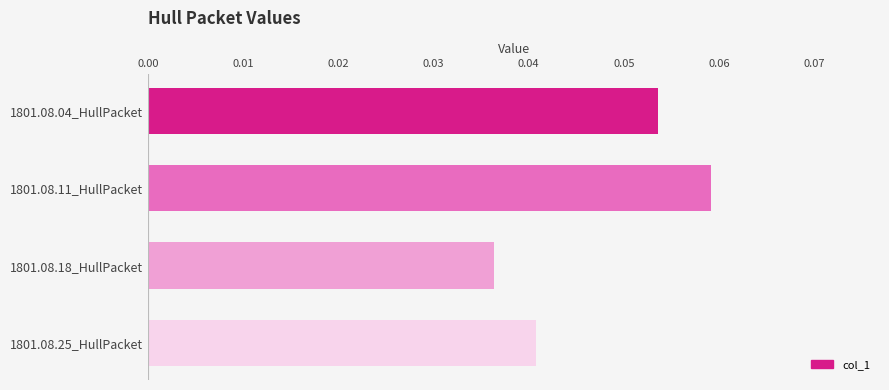

List the labels in order of value, largest first.

1801.08.11_HullPacket, 1801.08.04_HullPacket, 1801.08.25_HullPacket, 1801.08.18_HullPacket